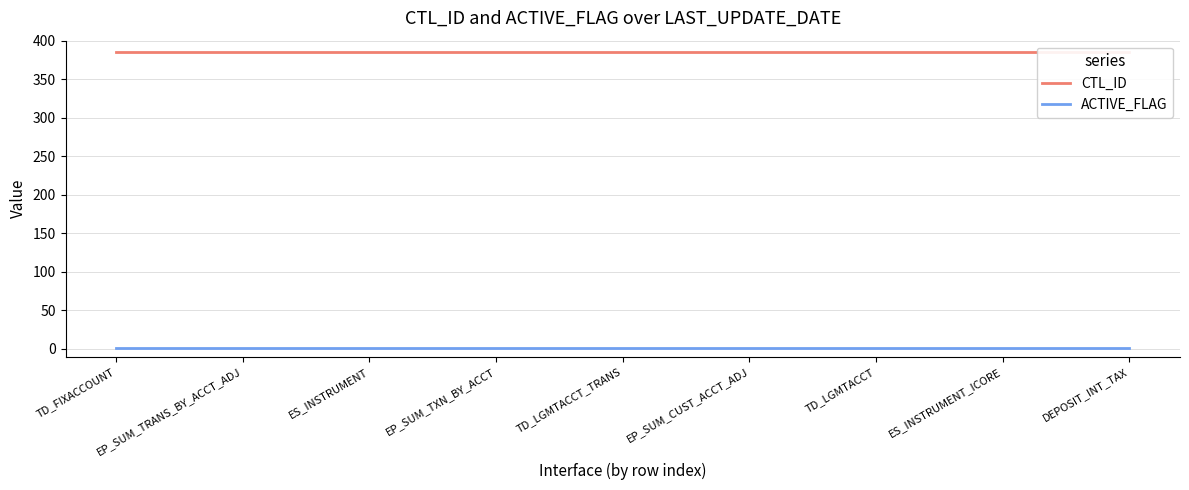

What is the total value across all series at EP_SUM_TRANS_BY_ACCT_ADJ?

386